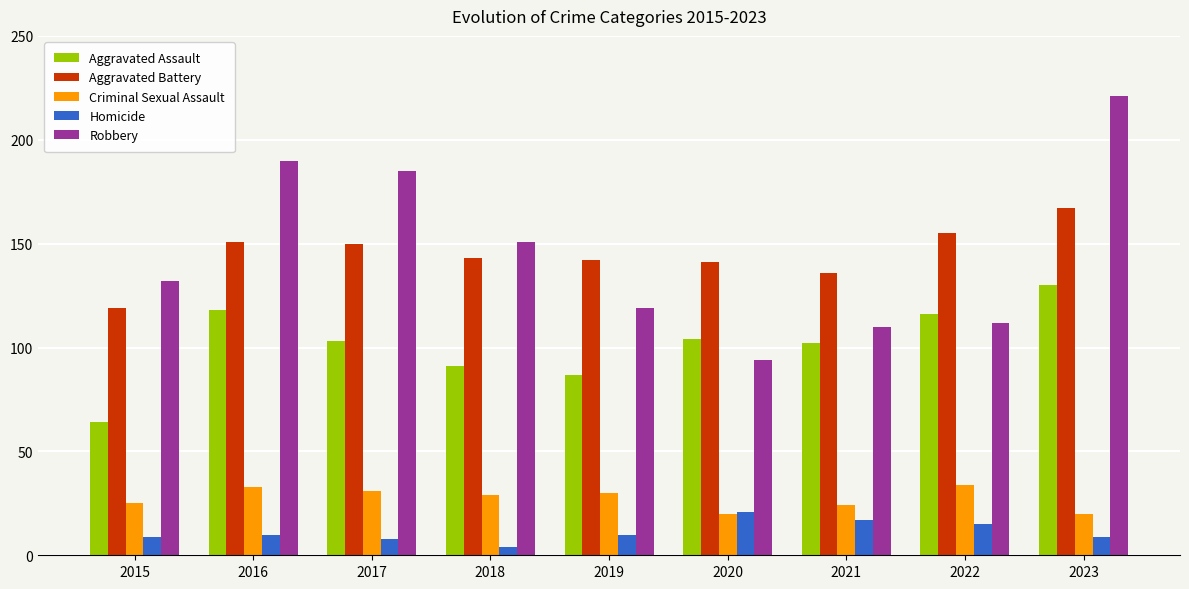

How many bars are there in total?

45